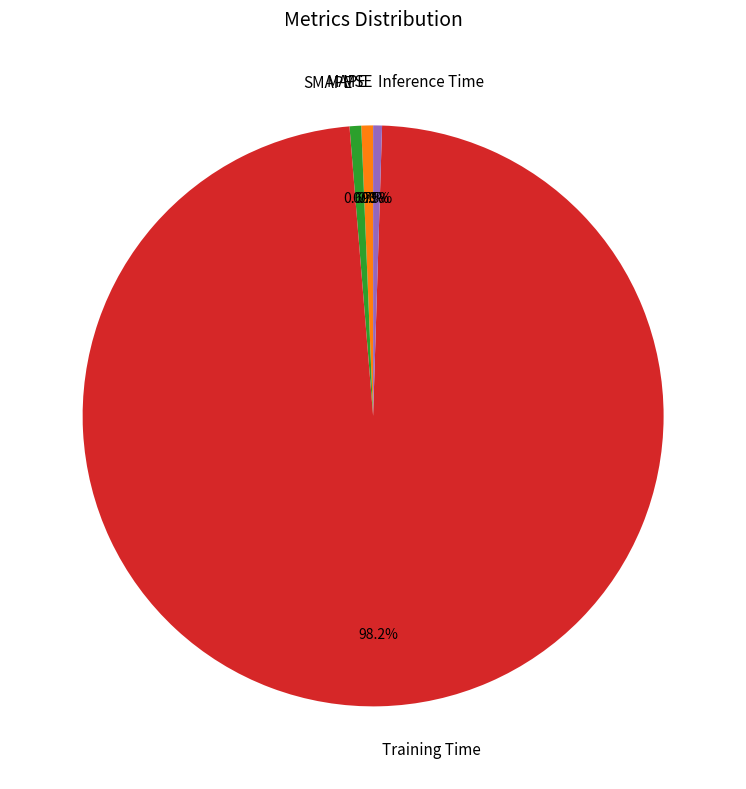

Combined, what portion of the pie is MAPE and Training Time?

98.9%